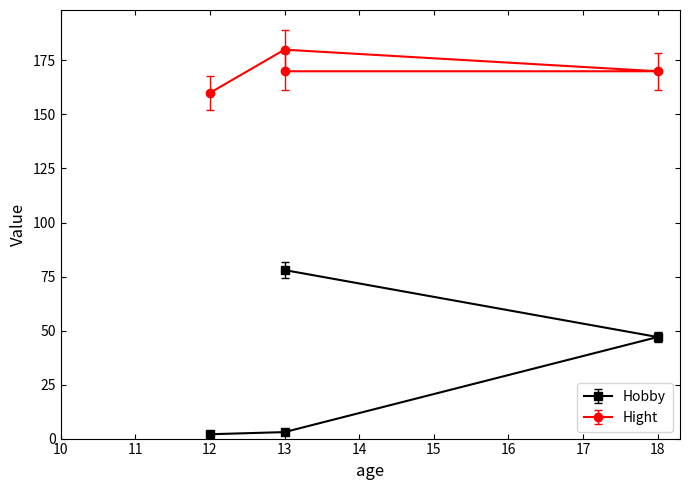

Which series has the widest spread of values?

Hobby